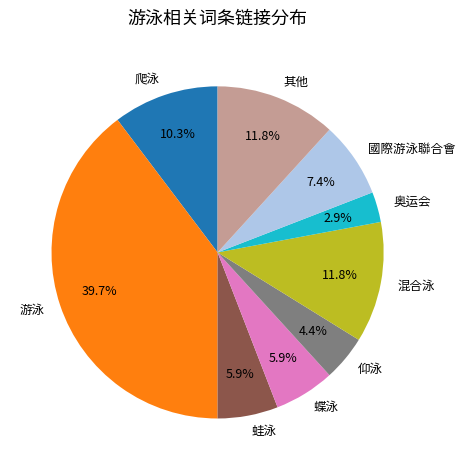

What percentage is NOT represented by 游泳?

60.3%